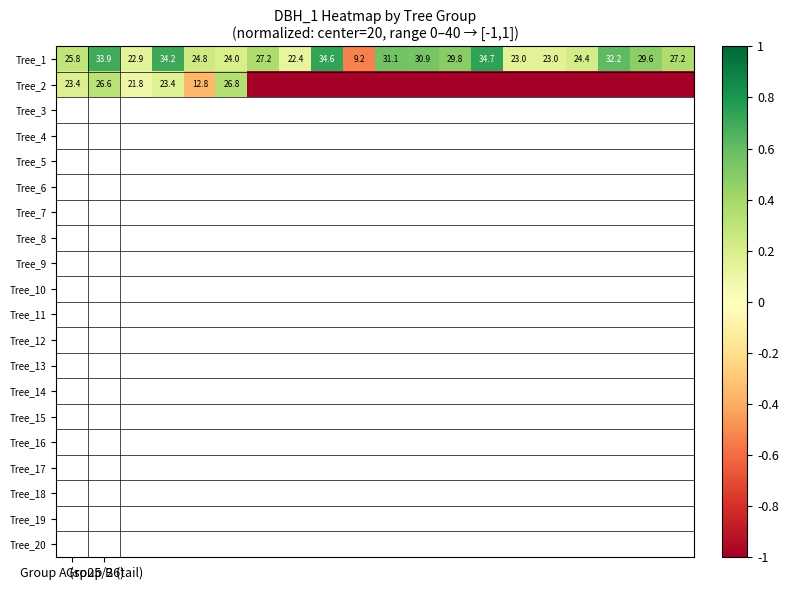

What is the difference between the second highest and second lowest values in the Tree_1 series?

12.2